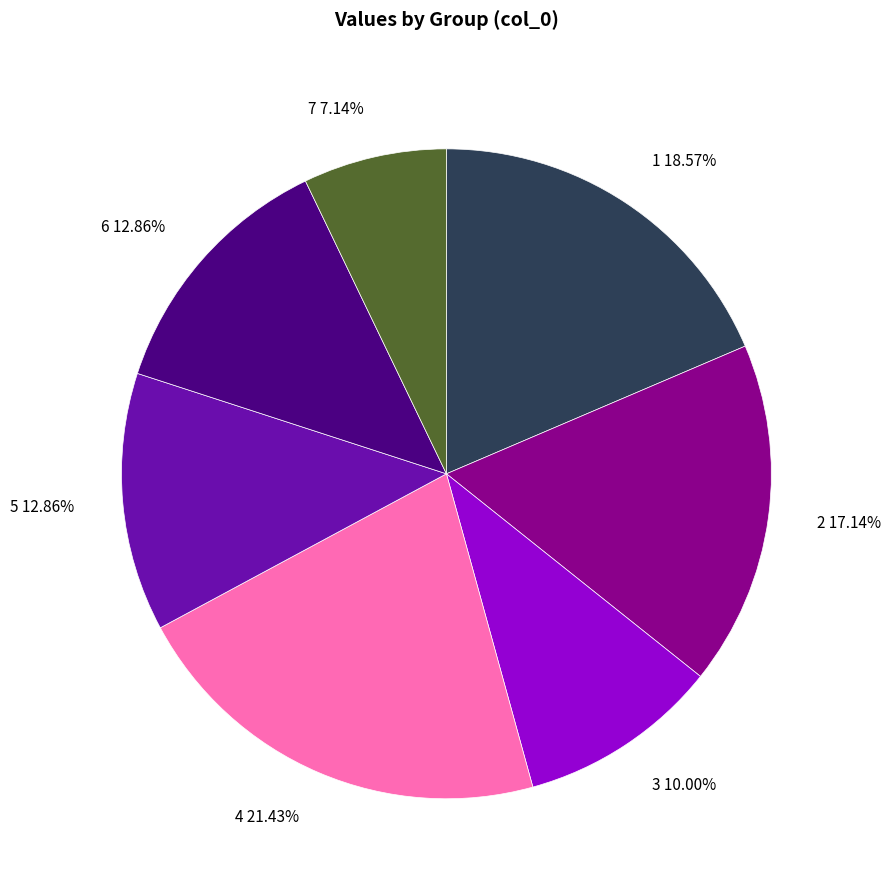

How many segments does this pie chart have?

7